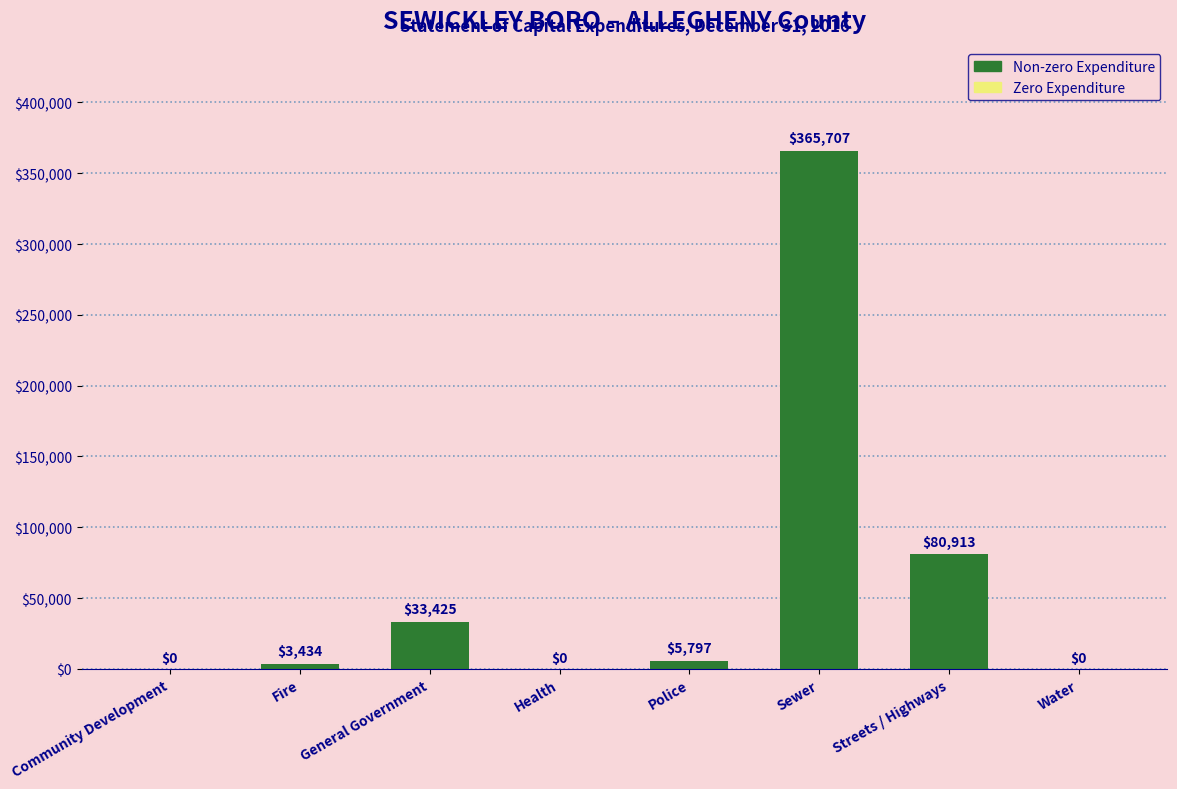

What value does the data have at Streets / Highways?

80913